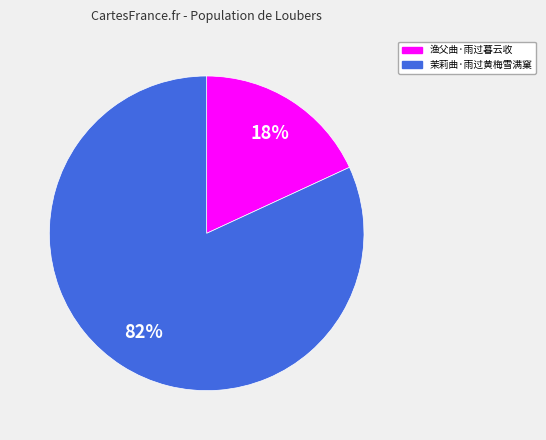

Does 茉莉曲·雨过黄梅雪满窠 account for over 50% of the chart?

Yes